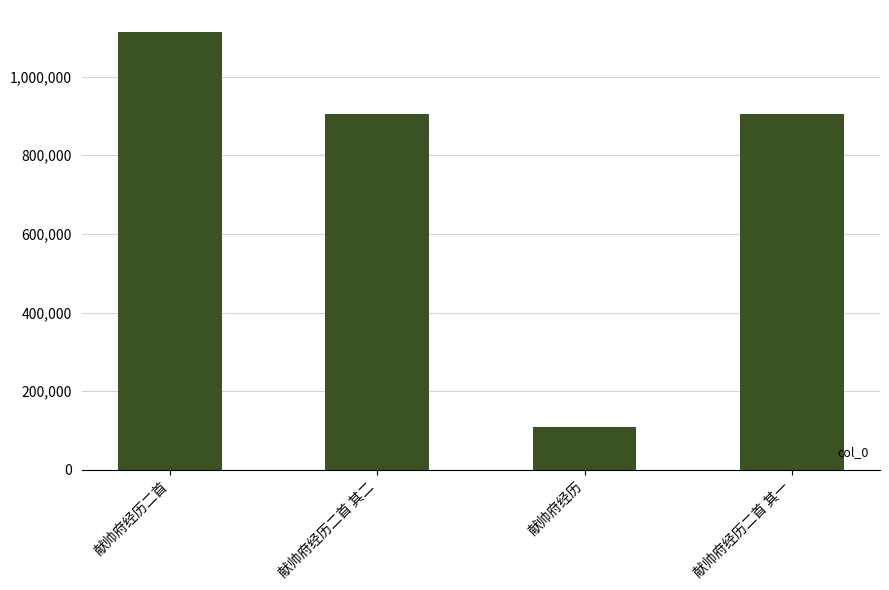

What value does the data have at 献帅府经历, to the nearest 10?

108850